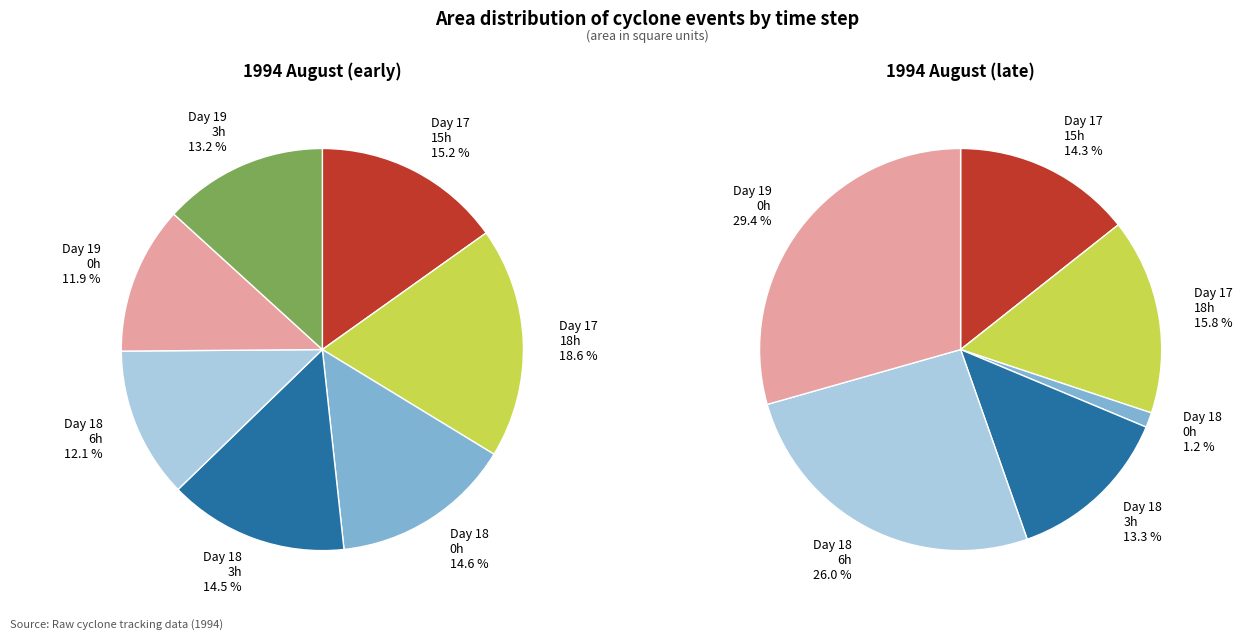

The 18 slice represents 13% of the pie. True or false?

True